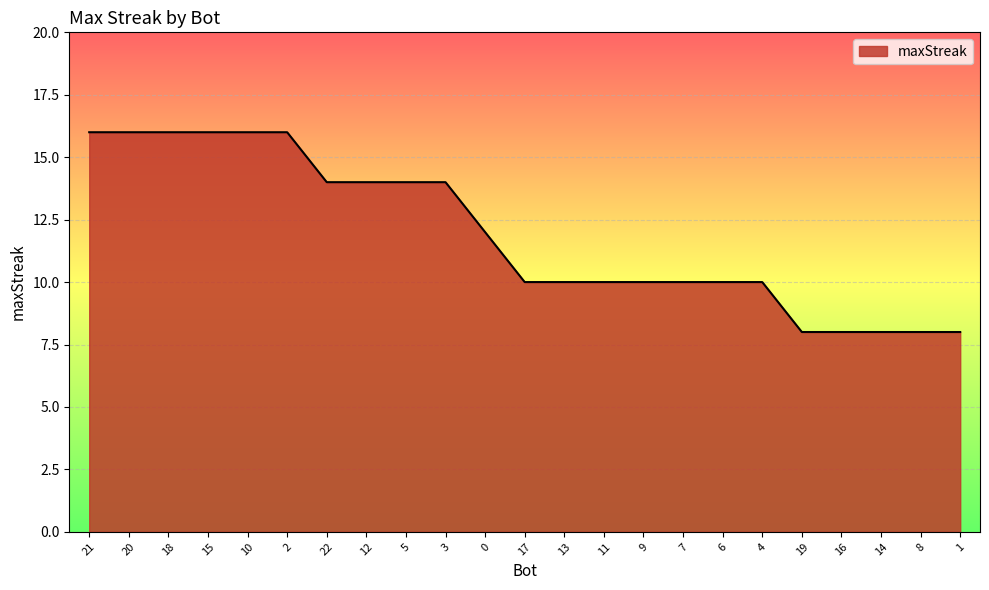

What is the sum of all values?

274